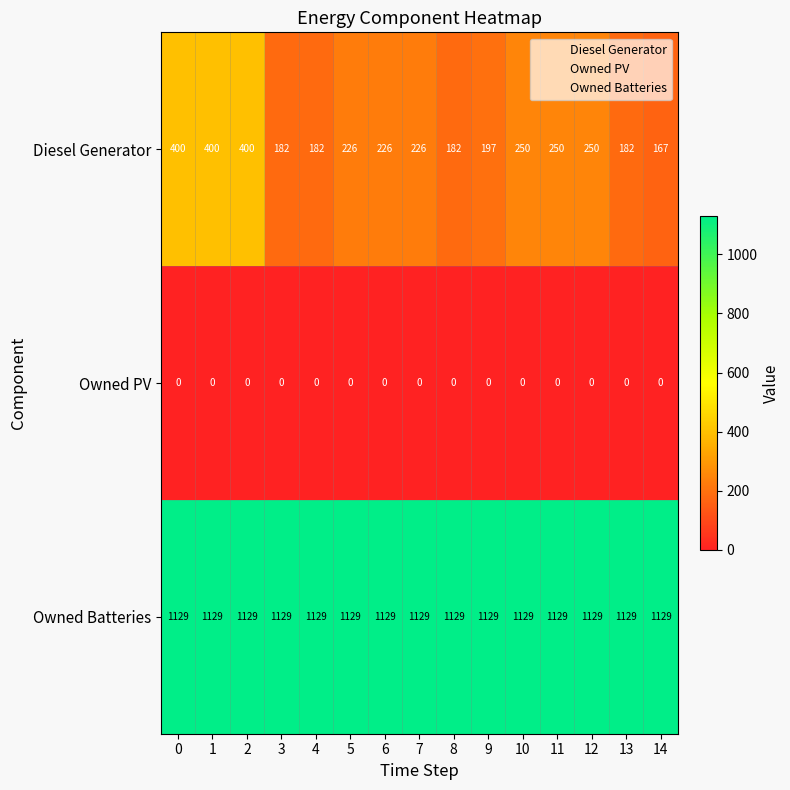

Rank the series by their average value, from highest to lowest.

Owned Batteries, Diesel Generator, Owned PV